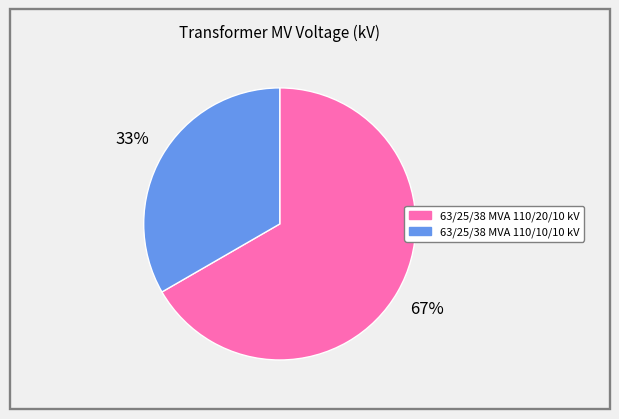

Combined, do 63/25/38 MVA 110/20/10 kV and 63/25/38 MVA 110/10/10 kV account for over 50%?

Yes